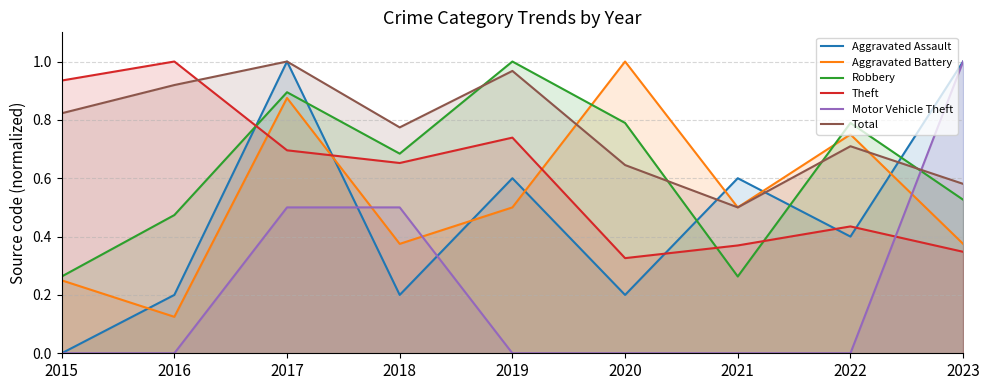

In Theft, how many points are higher than both neighbors (excluding endpoints)?

3